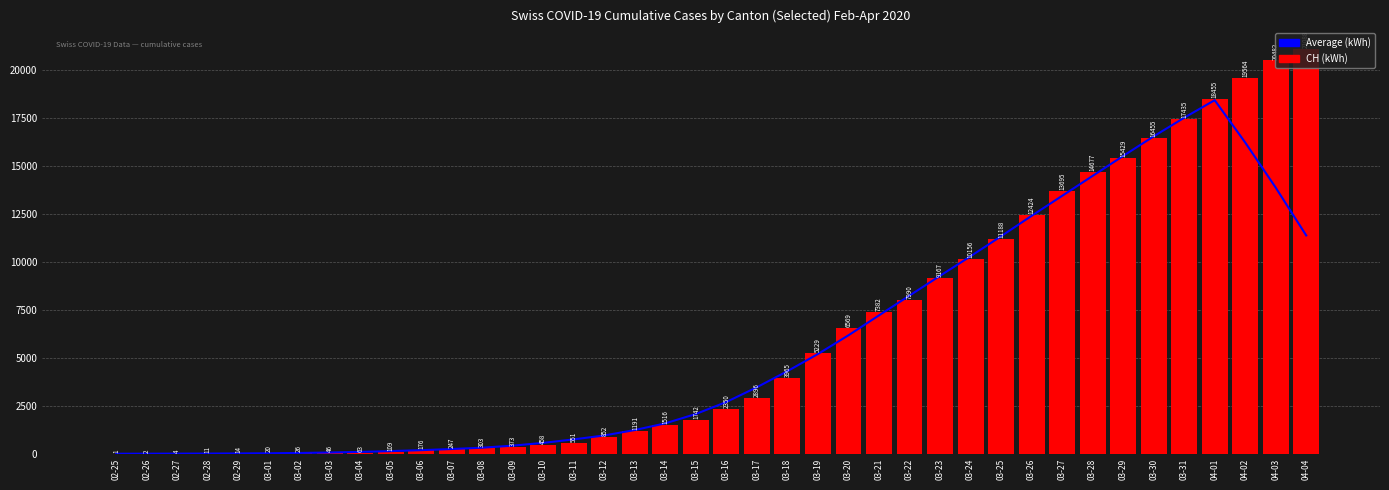

At which category is the sum across all series the highest?

04-01